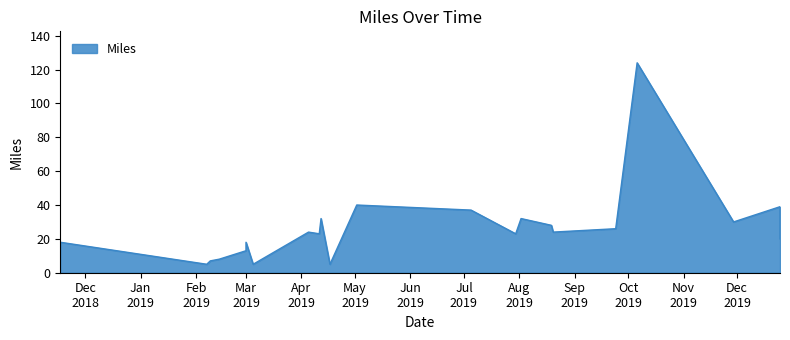

What is the sum of the values at 2019-02-14 and 2019-02-09?

15